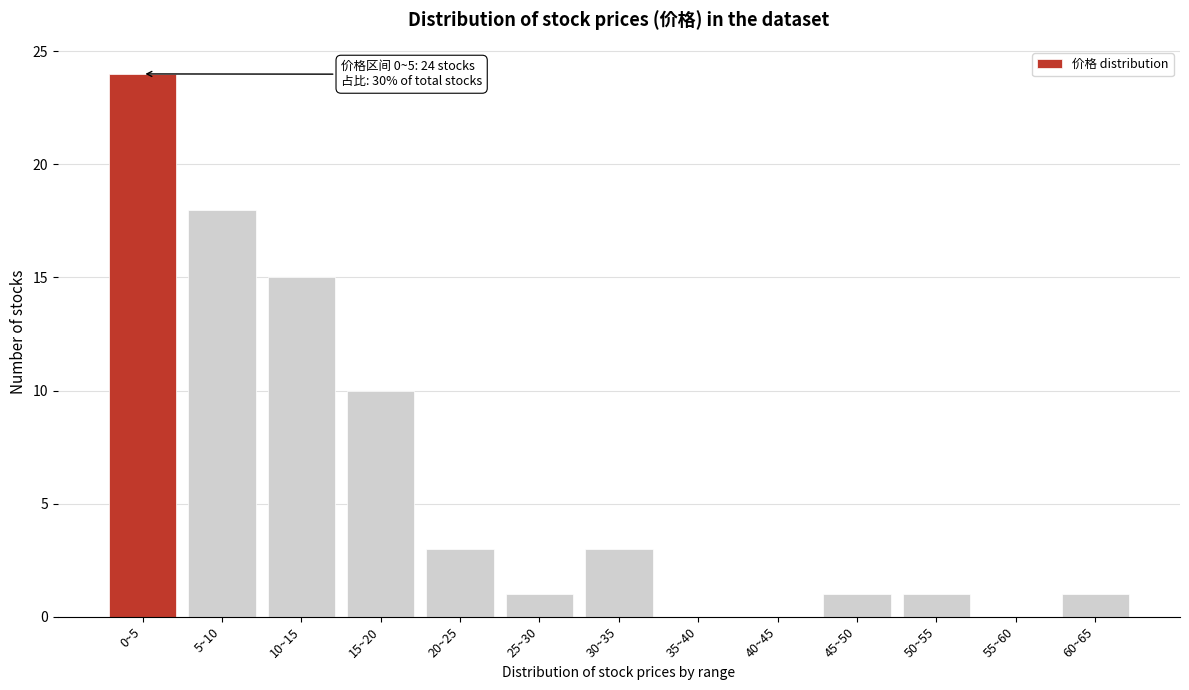

Reading left to right, transcribe all the data shown in this chart.

0~5=24	5~10=18	10~15=15	15~20=10	20~25=3	25~30=1	30~35=3	35~40=0	40~45=0	45~50=1	50~55=1	55~60=0	60~65=1